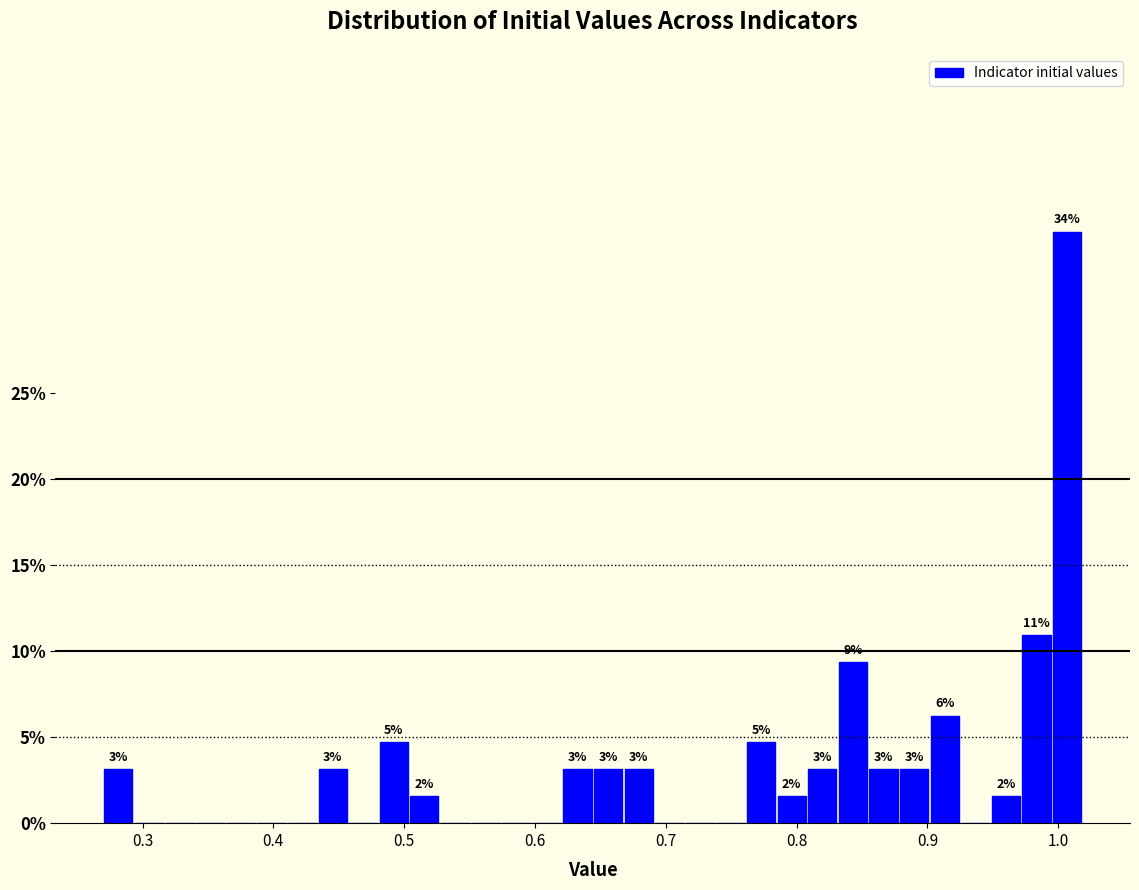

Read against the x-axis, roughly where is the centre of the tallest bar?

1.01